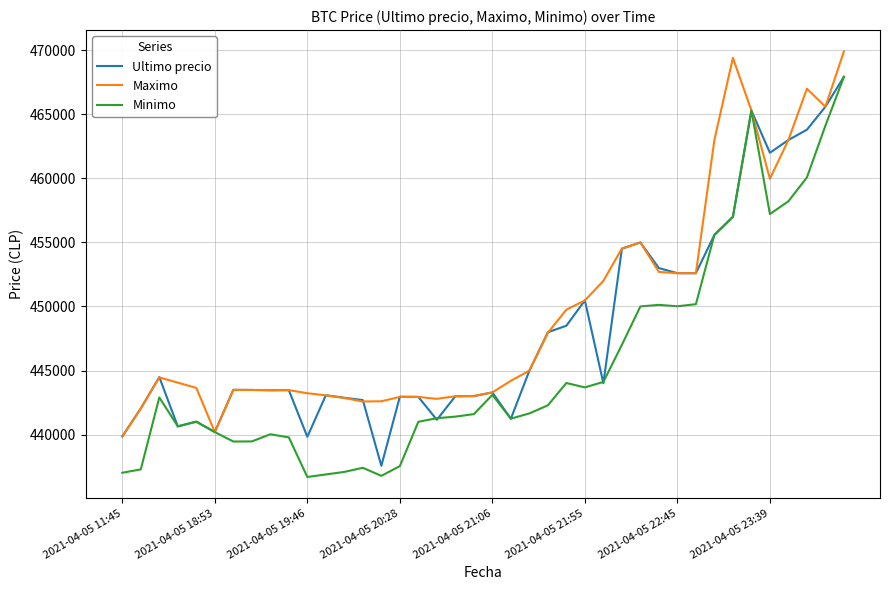

What is the smallest value displayed?

436692